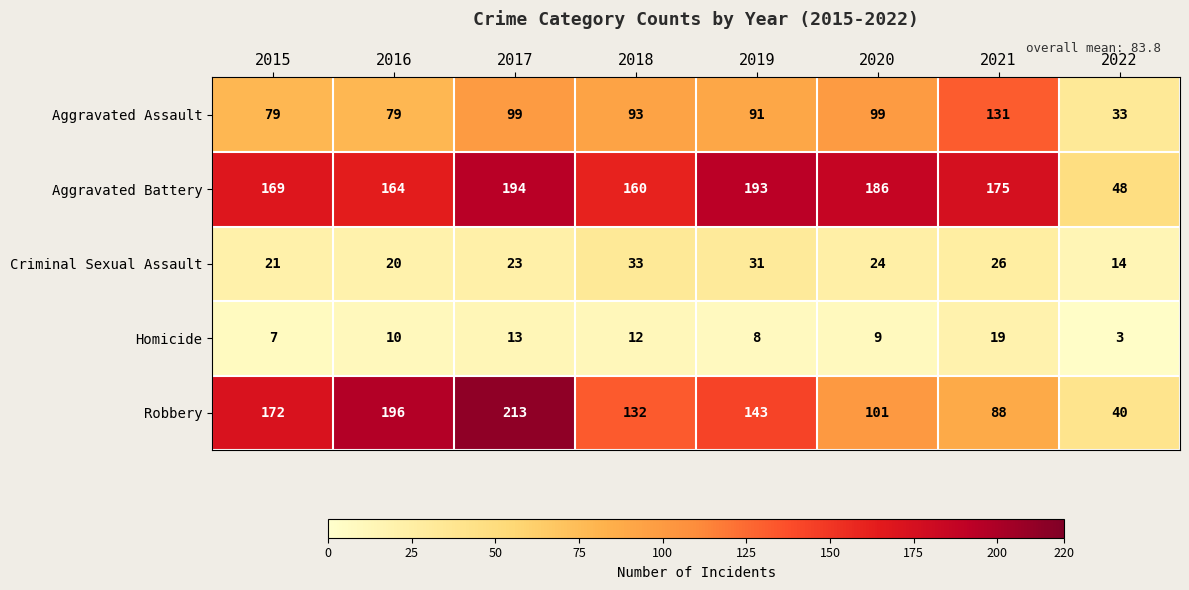

What is the total value across all series at 2016?

469